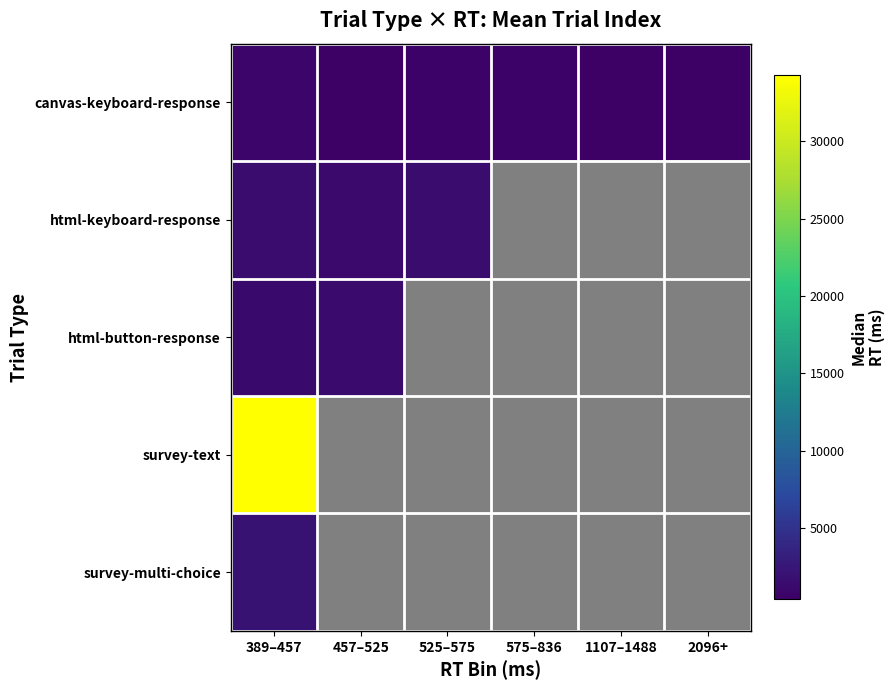

Where is canvas-keyboard-response nearest to the value 612?

575–836